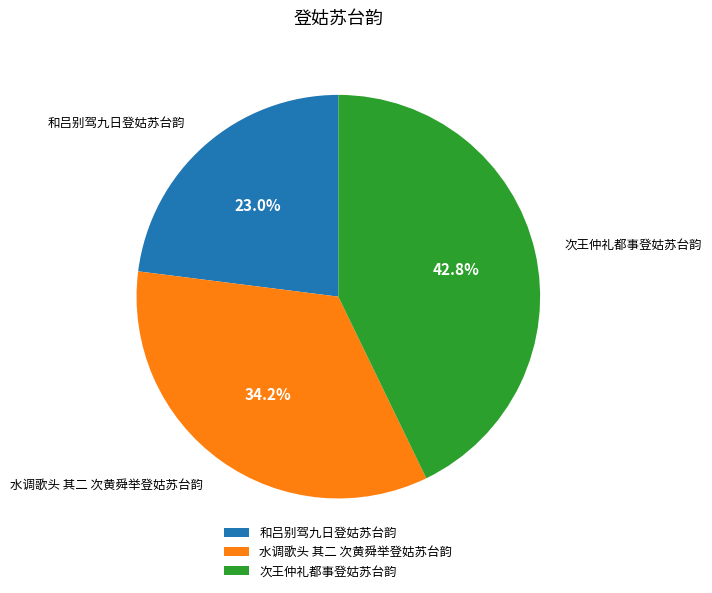

Which slice is the smallest?

和吕别驾九日登姑苏台韵